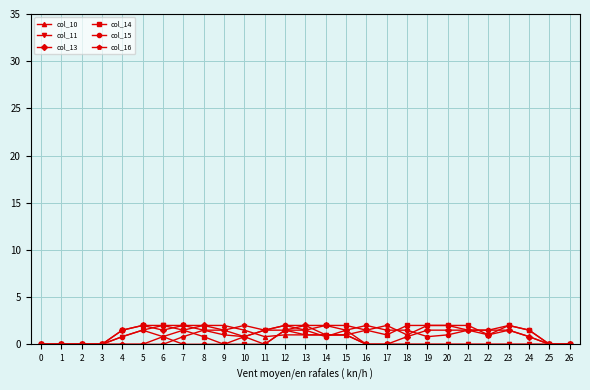

How many distinct data groups are displayed?

6